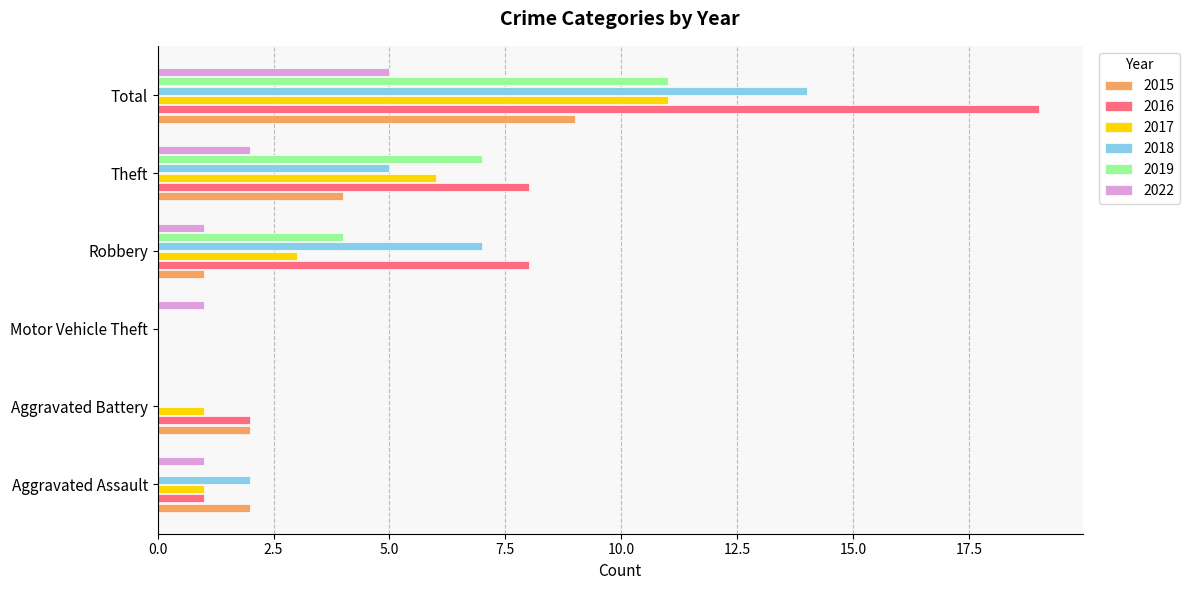

Is the value of 2018 at Theft greater than the value of 2015 at Robbery?

Yes